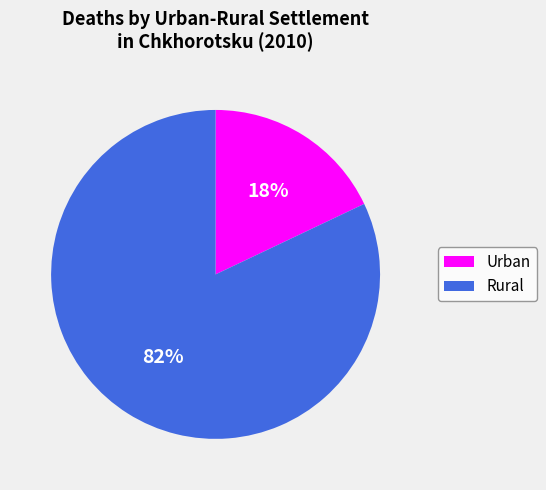

Does Rural represent more than half of the total?

Yes